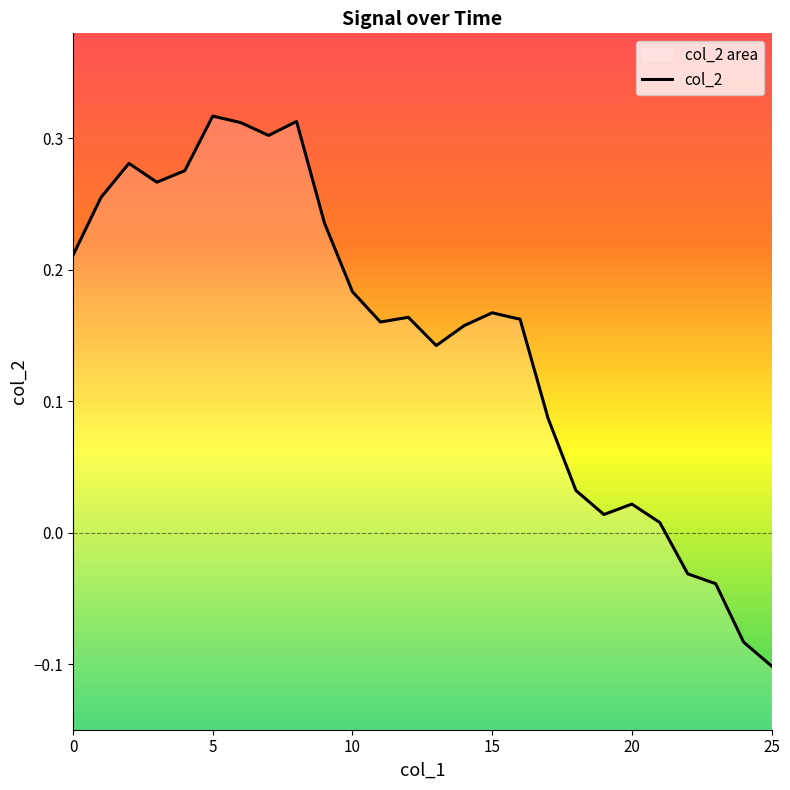

What is the approximate value at 16?

0.2